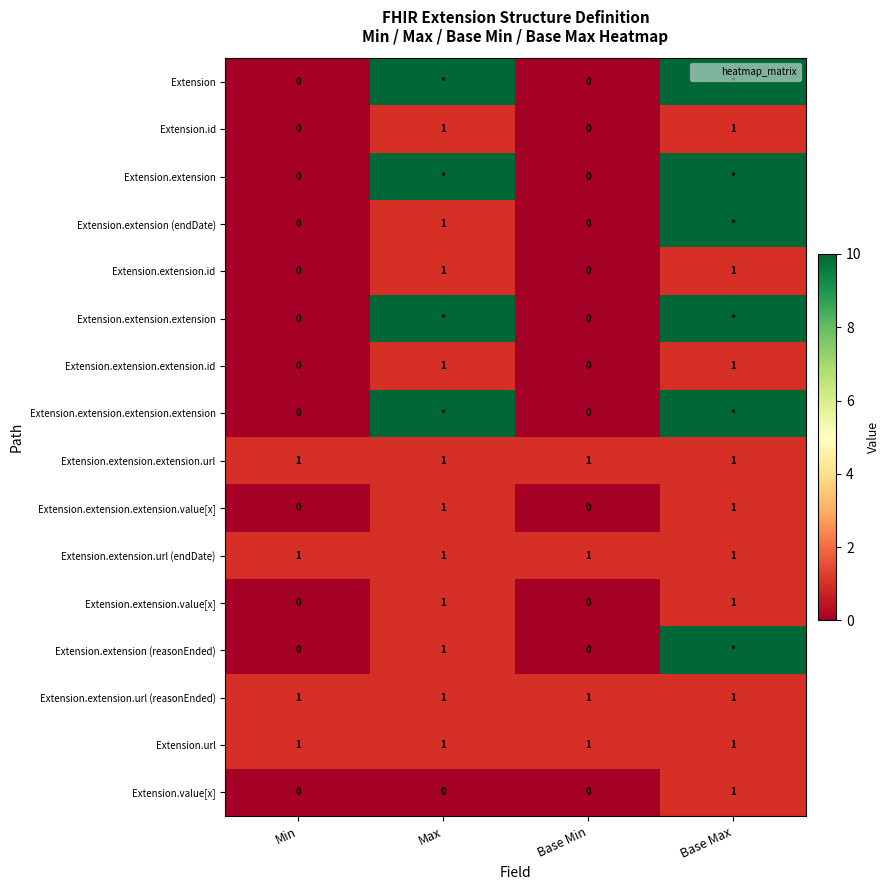

True or false: Extension.extension.extension.id has a value of 1 at Max.

True